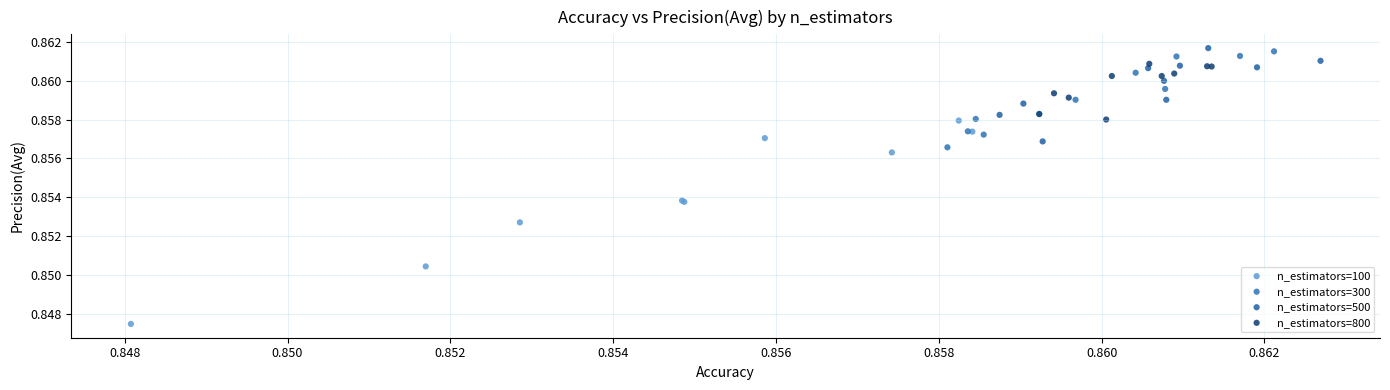

Which series has the widest spread of Y values?

n_estimators=100